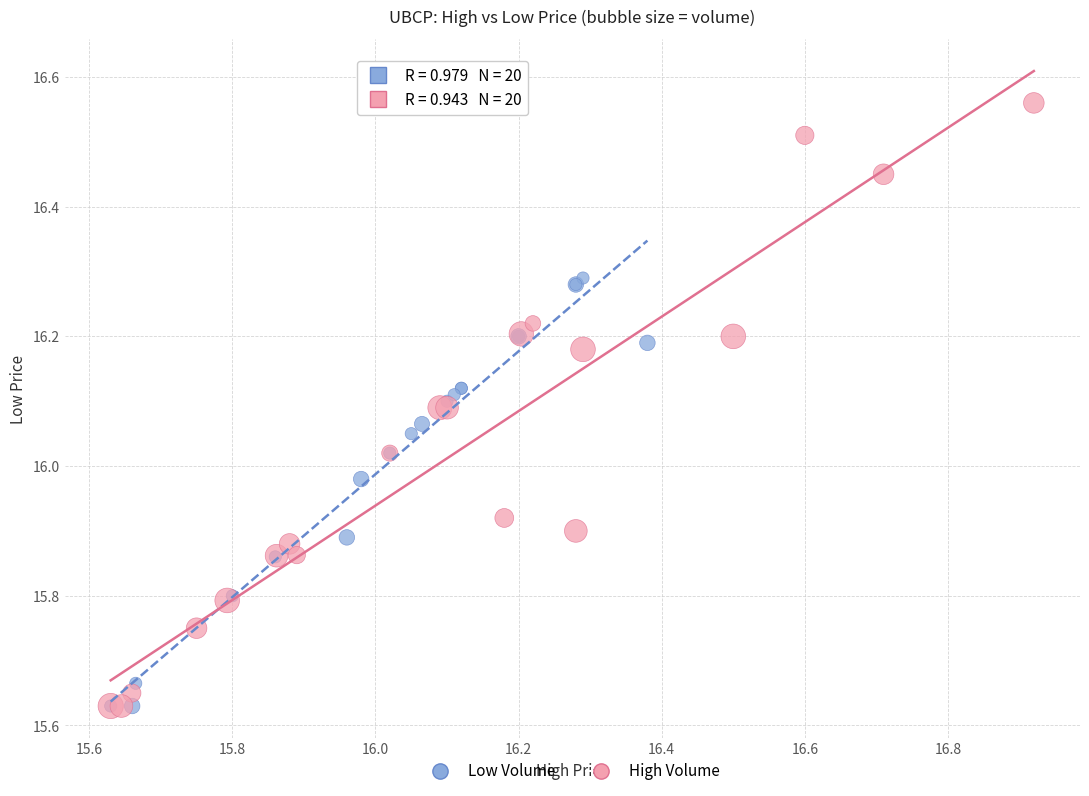

Which series has the largest Y range (max minus min)?

High Volume